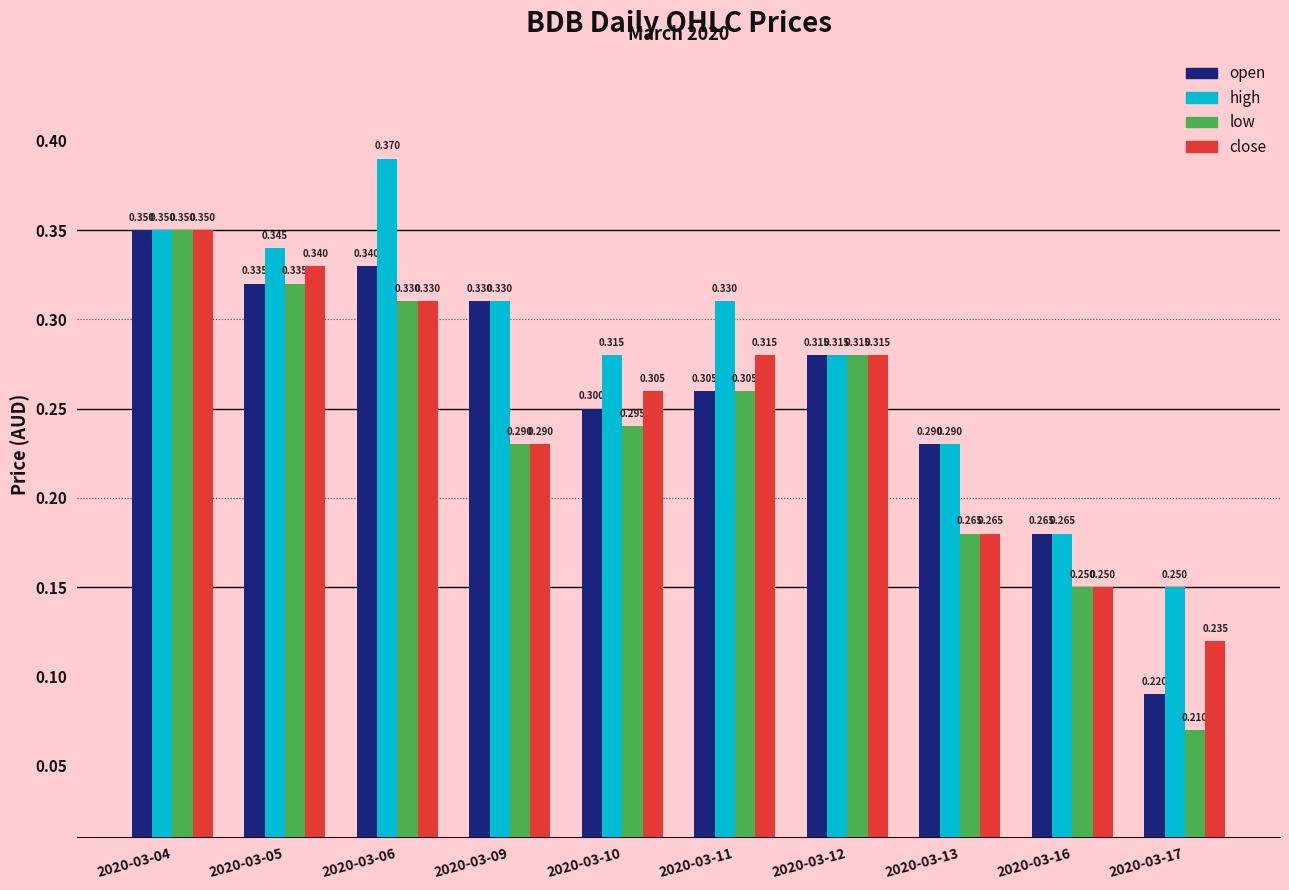

What is the value of the low bar at the 2nd from the left?

0.3